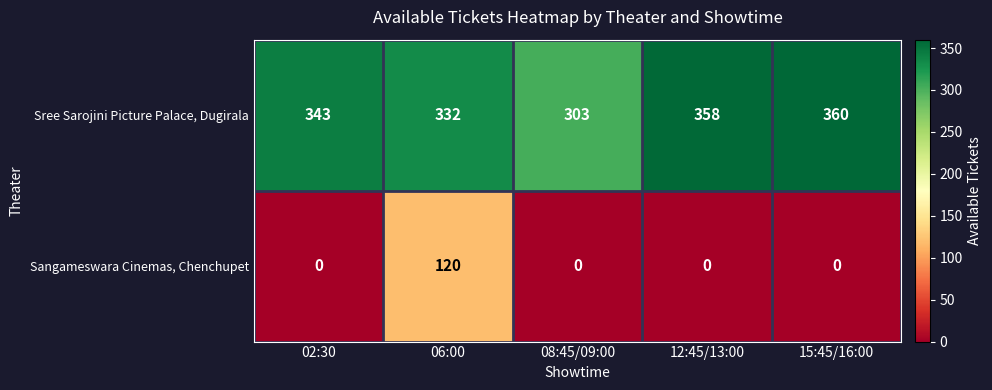

At which category is the sum across all series the highest?

06:00